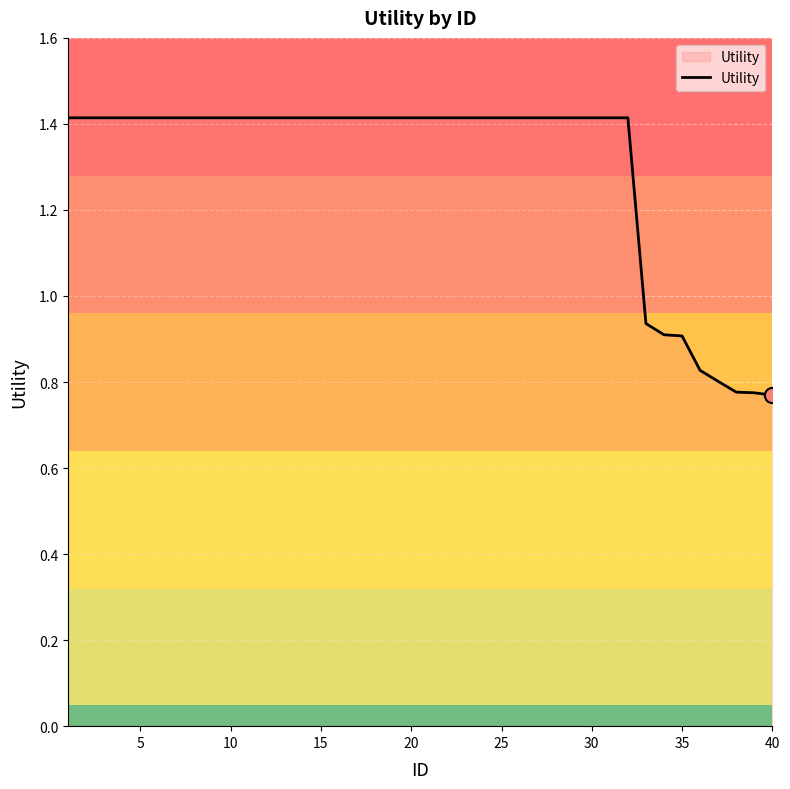

What is the maximum value shown in the chart?

1.4